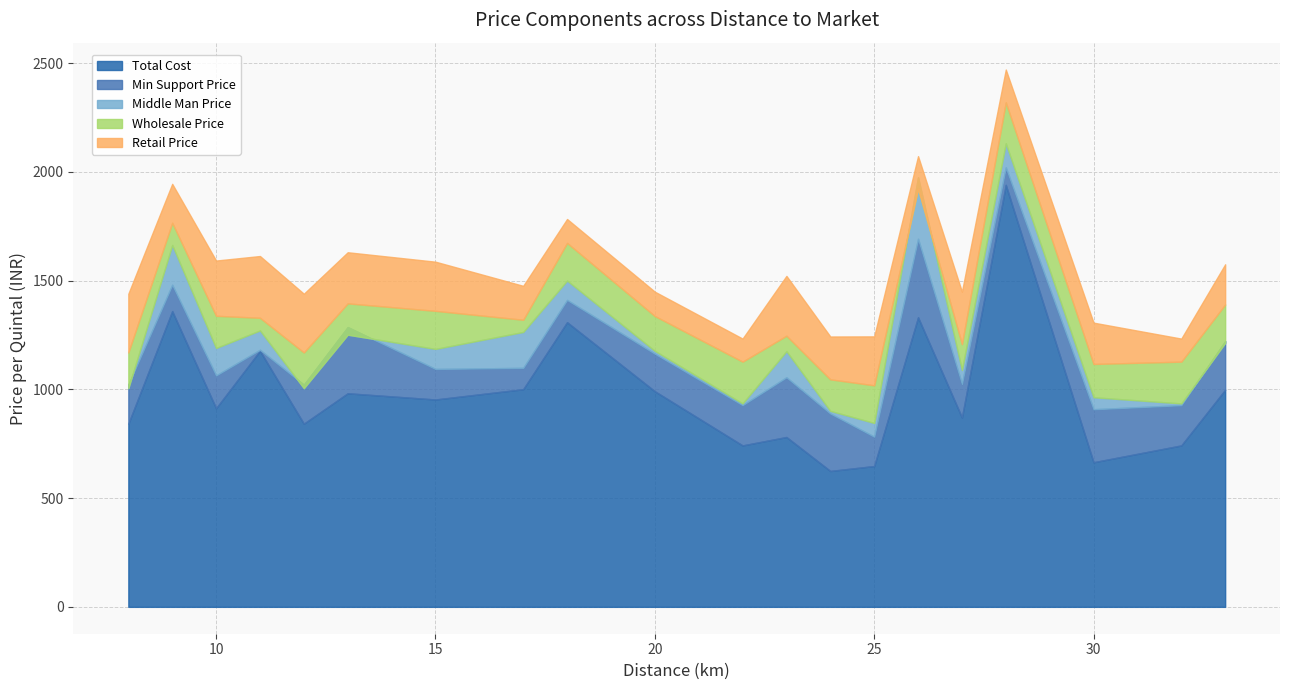

Between 17 and 12, which is larger?

17